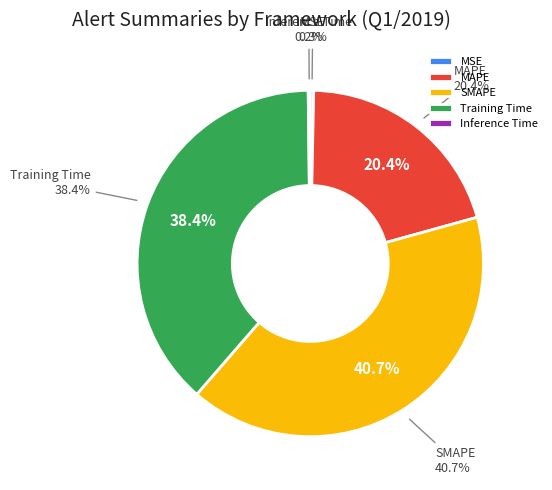

How many slices are in this pie chart?

5